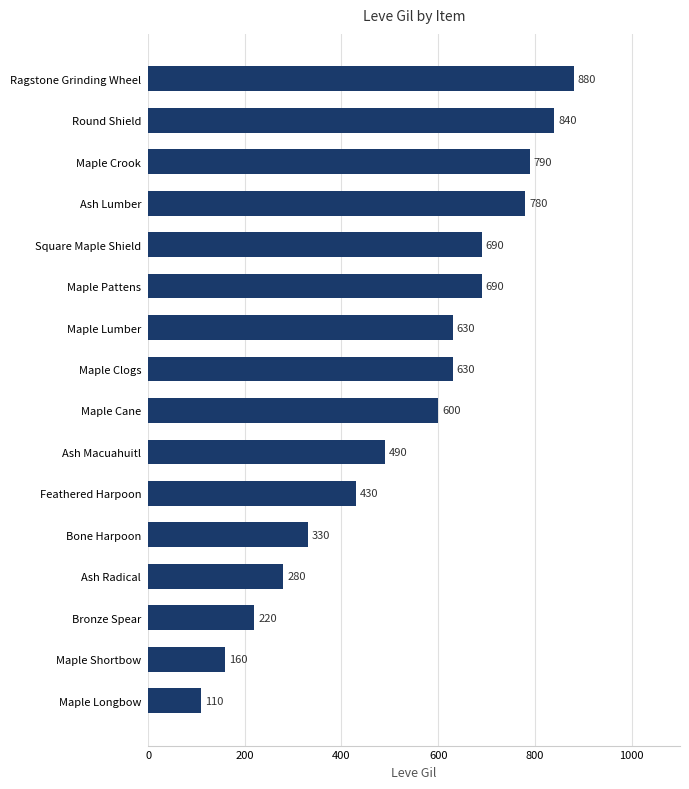

What is the change in value from Feathered Harpoon to Ragstone Grinding Wheel?

+450